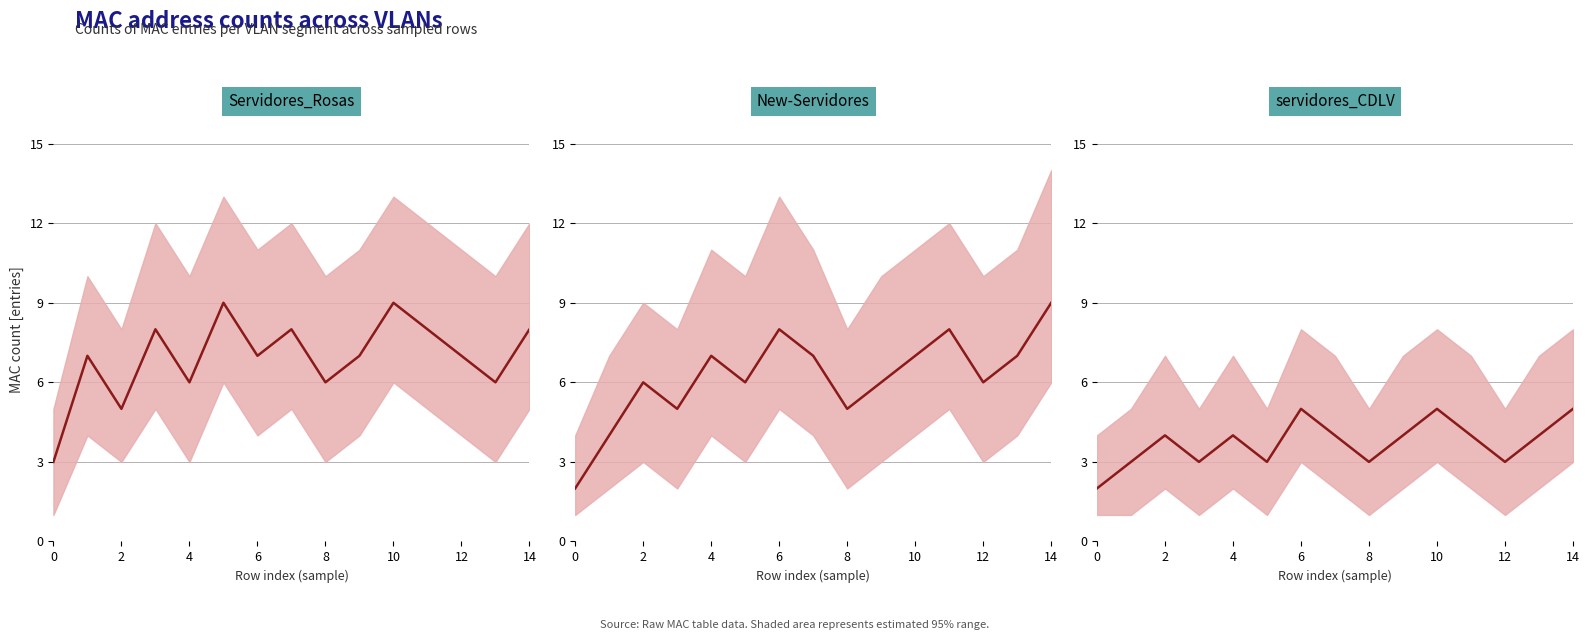

Is the value of Servidores_Rosas at 9 greater than the value of servidores_CDLV at 2?

Yes